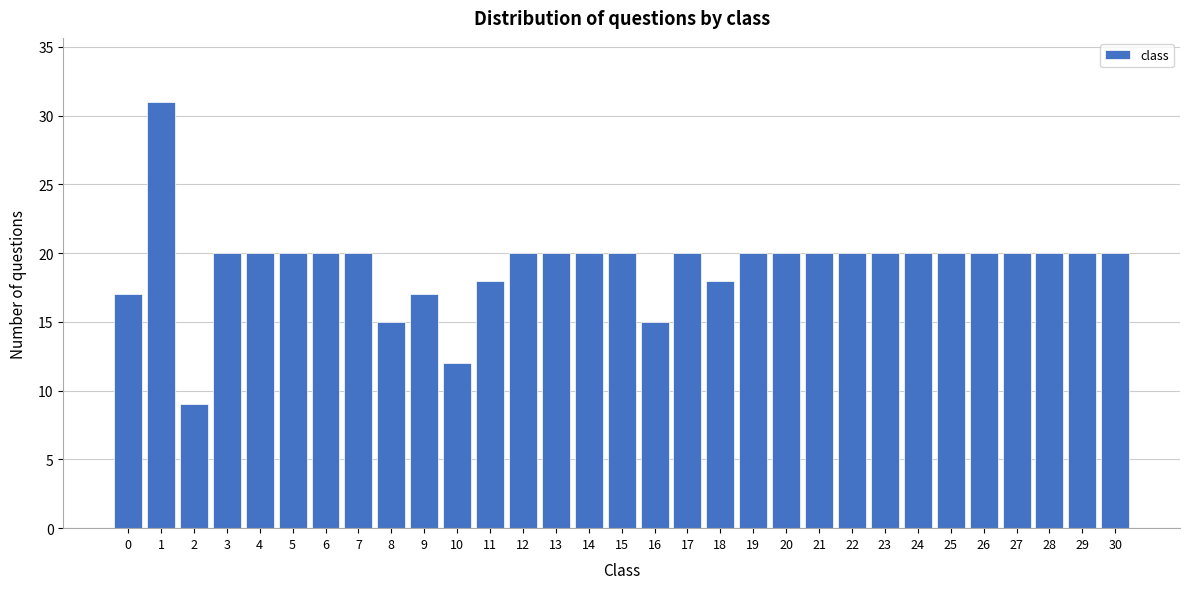

What is the minimum value shown in the chart?

9